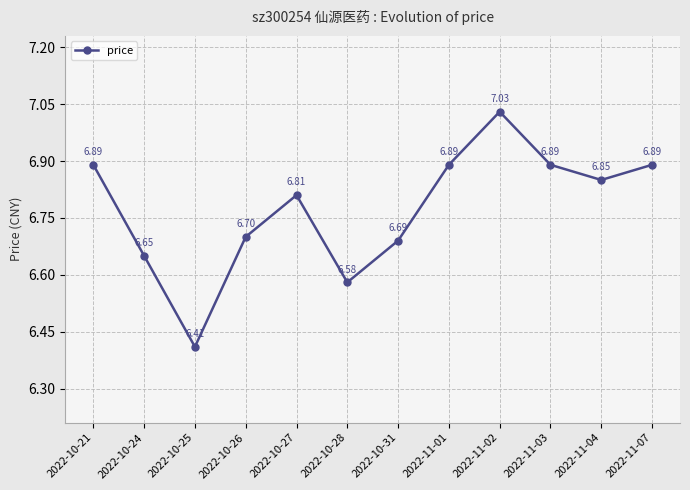

Which label corresponds to the largest value in the chart?

2022-11-02